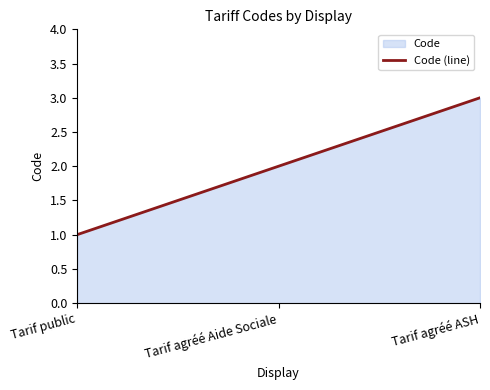

What is the difference between the maximum and minimum values?

2